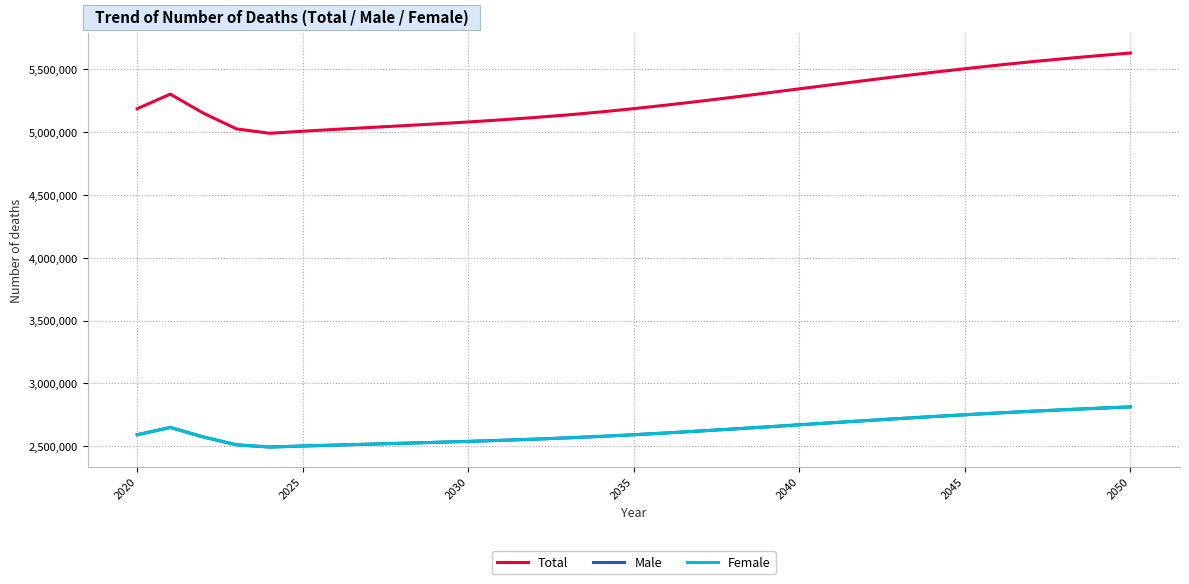

Is this an area chart (filled region under the line)?

No